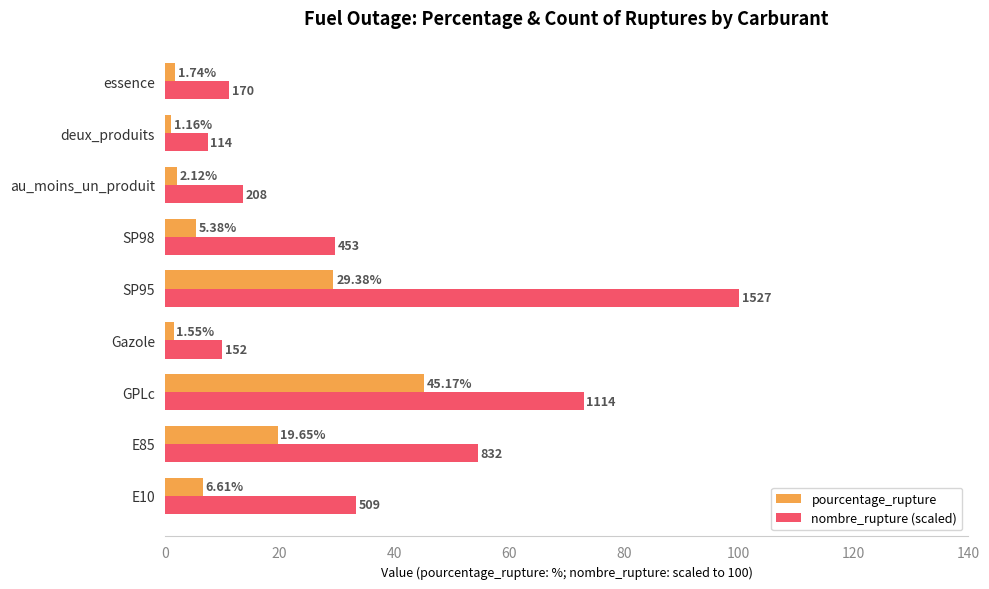

List the series in order of their peak value, highest first.

nombre_rupture (scaled), pourcentage_rupture